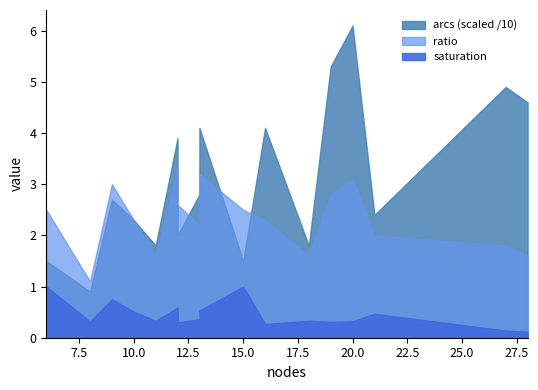

What is the spread (max minus min) of values at 18?

1.4